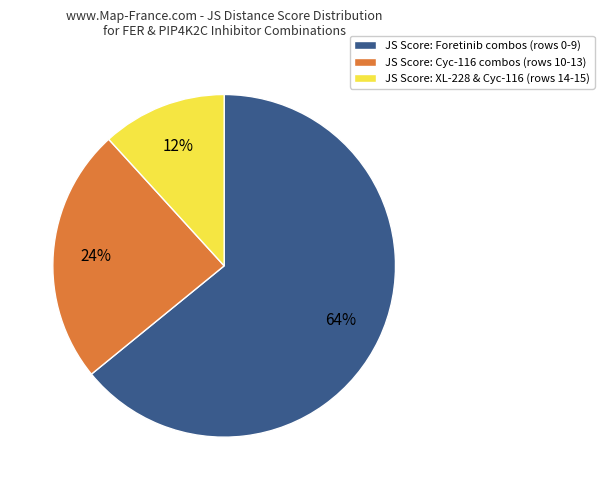

What percentage is the JS Score: Cyc-116 combos (rows 10-13) slice, to the nearest percent?

24%